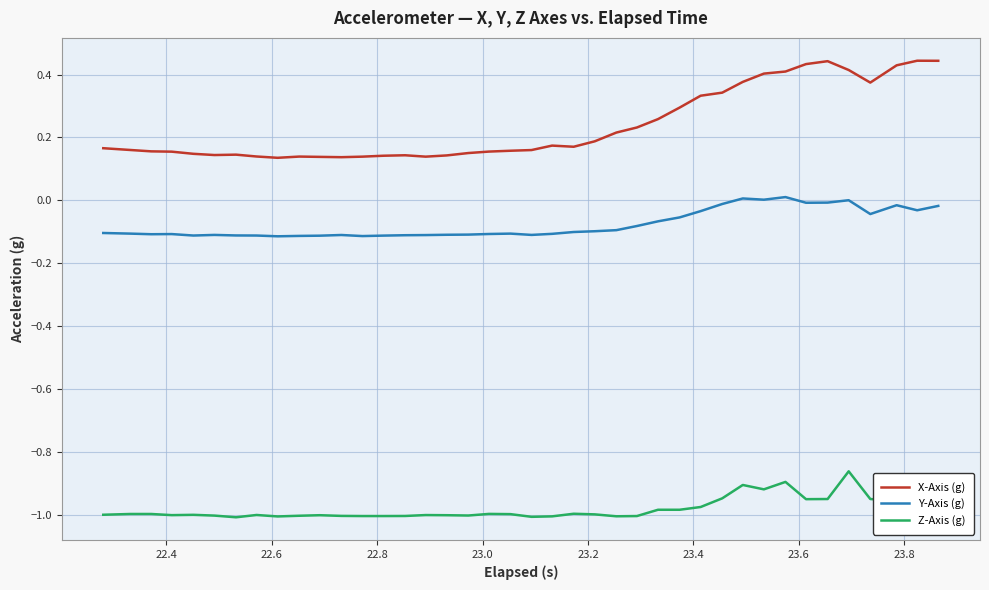

True or false: X-Axis (g) and Z-Axis (g) intersect in this chart.

False